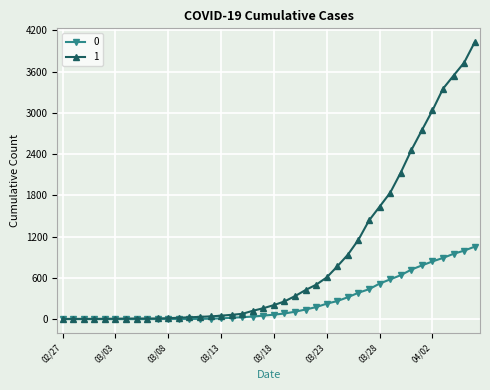

Rank the series by their maximum value, from highest to lowest.

1, 0